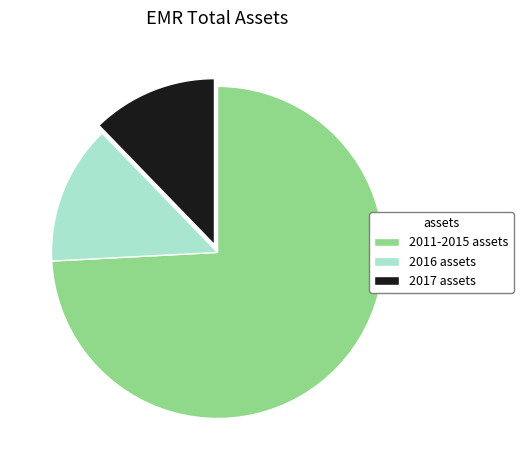

Combined, do 2017 assets and 2011-2015 assets account for over 50%?

Yes